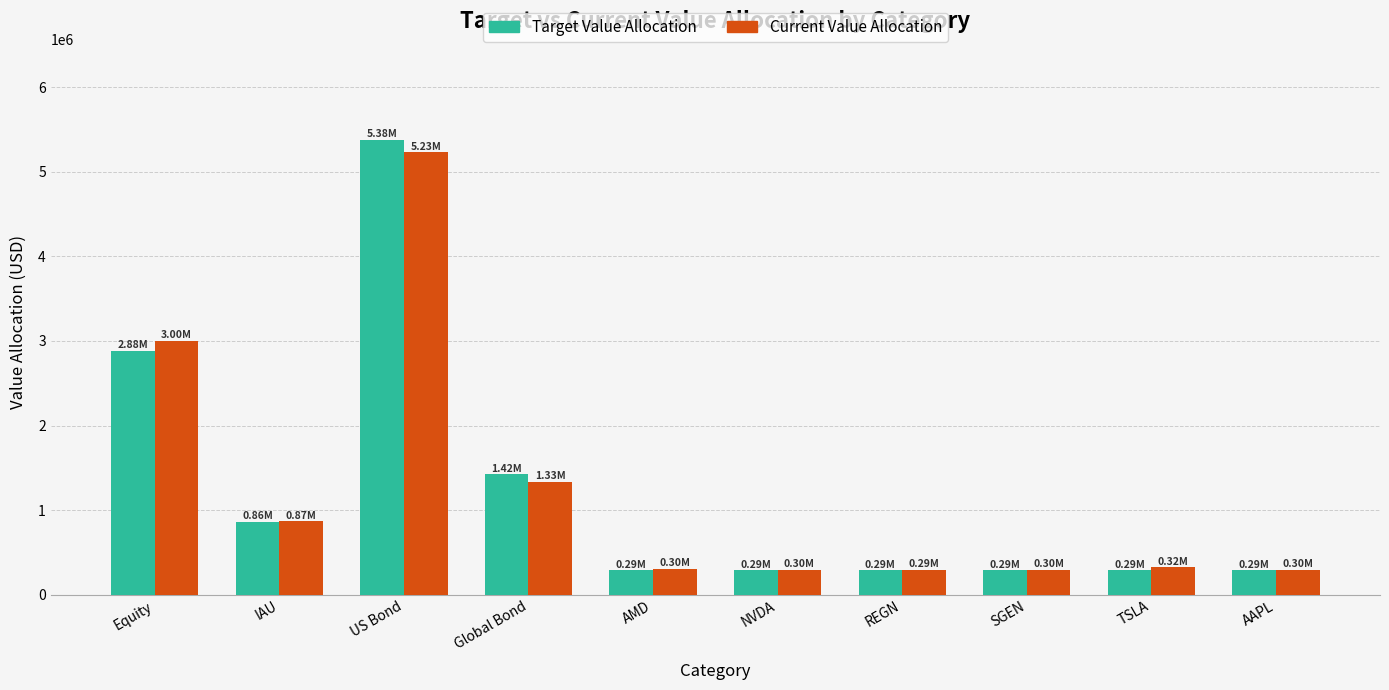

Which series has the widest spread of values?

Target Value Allocation